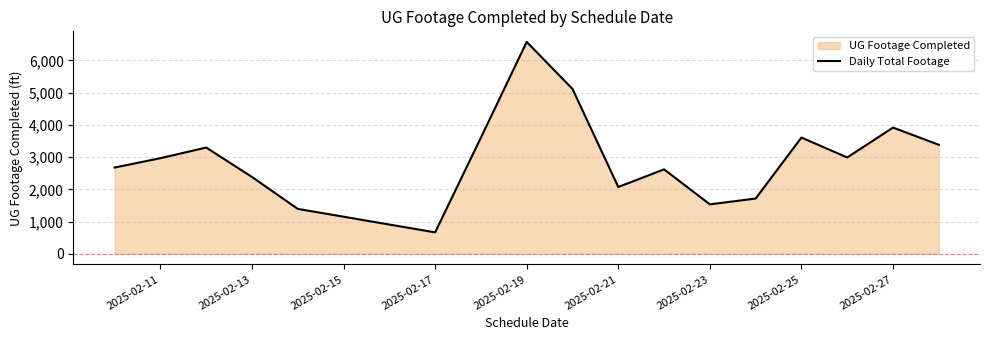

The value at 2025-02-21 is 2073. True or false?

True